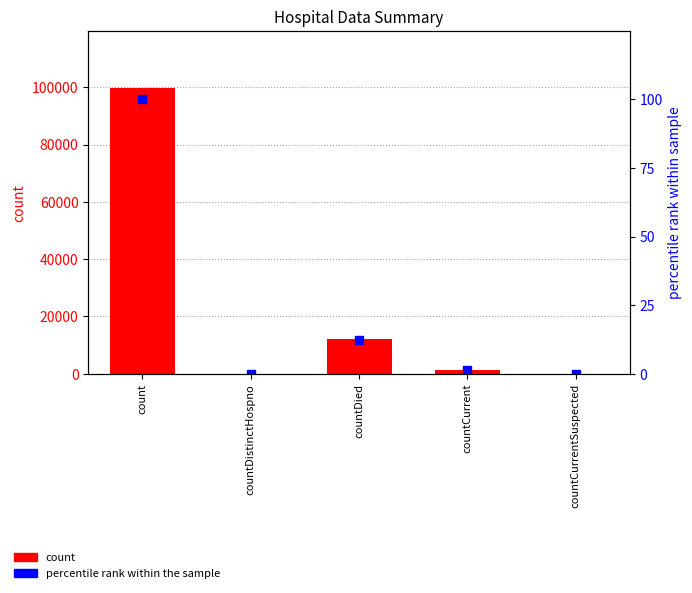

Which series has the largest total across all categories?

count